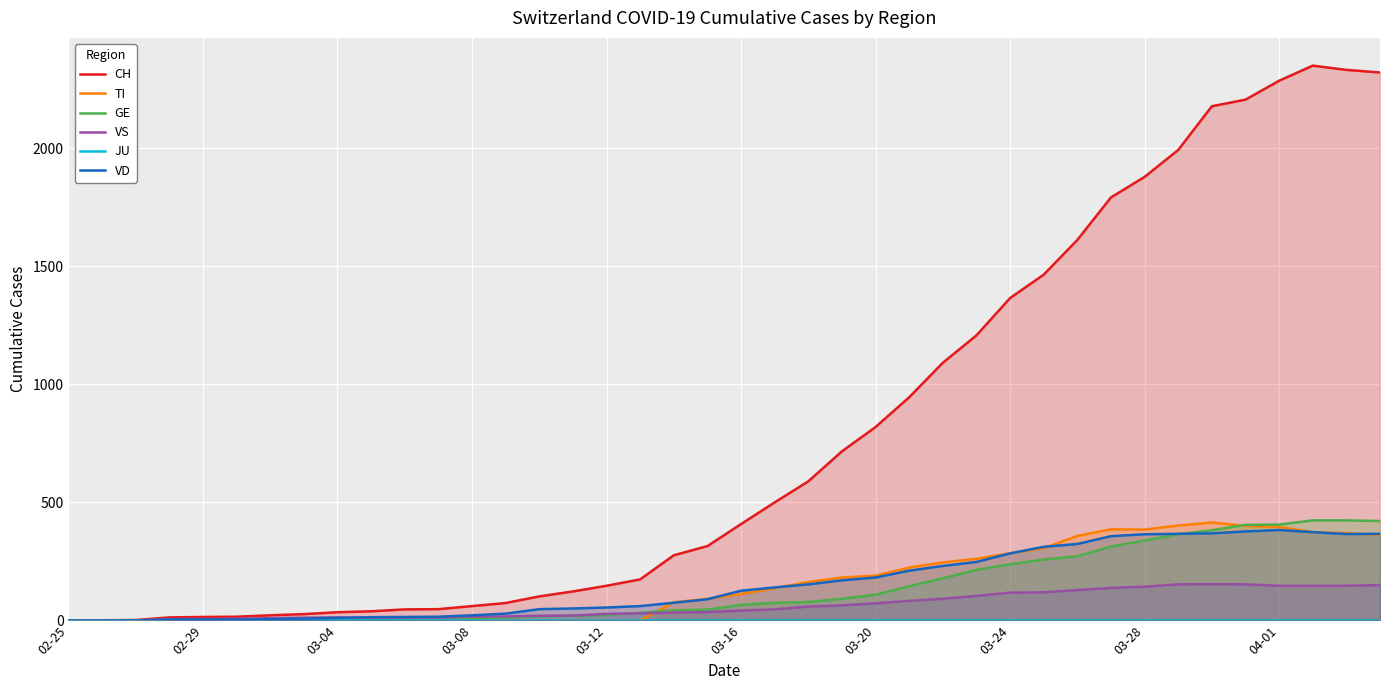

Which series has the largest total across all categories?

CH